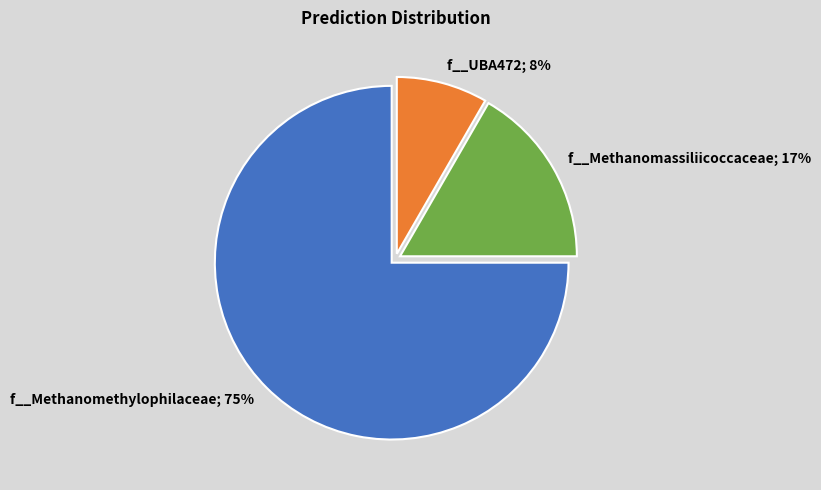

Is it true that f__Methanomassiliicoccaceae; 17% is 30% of the pie?

False